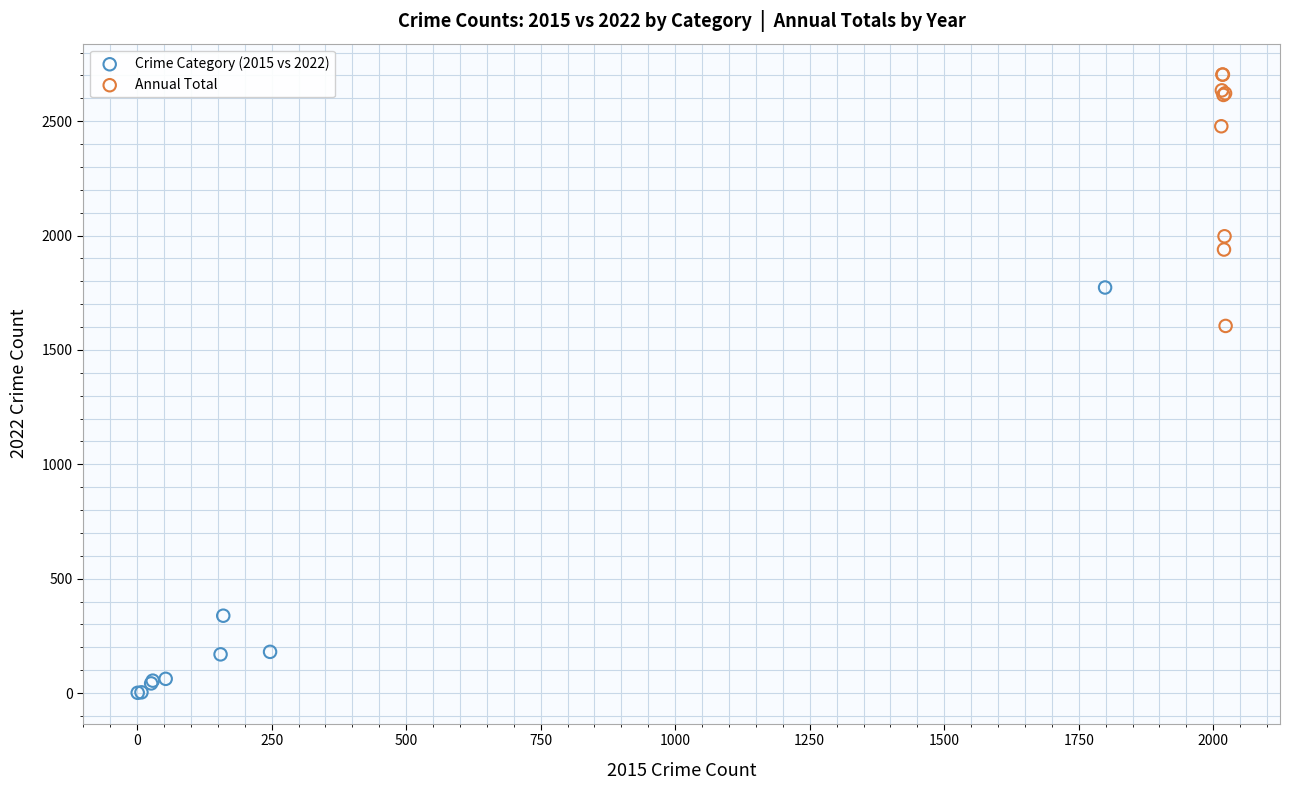

Which series reaches the minimum Y coordinate?

Crime Category (2015 vs 2022)